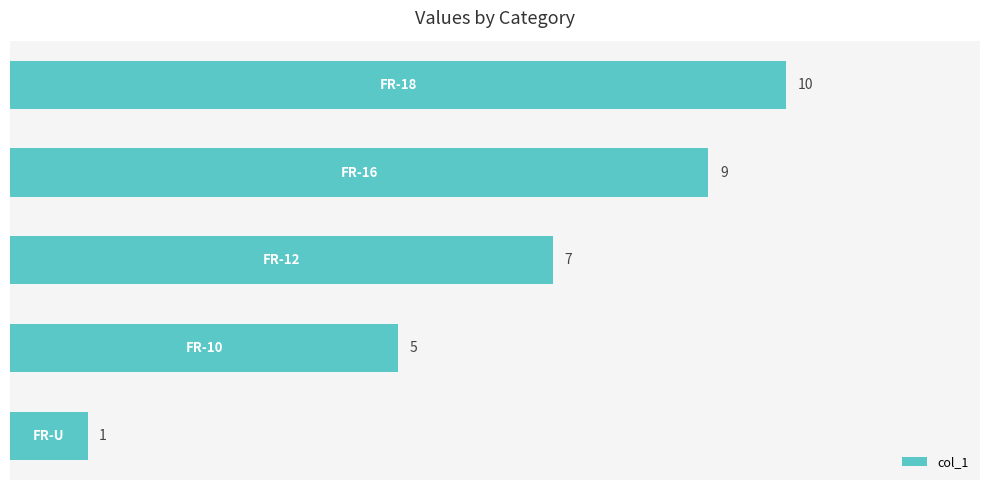

Reading top to bottom, transcribe all the data shown in this chart.

10	9	7	5	1